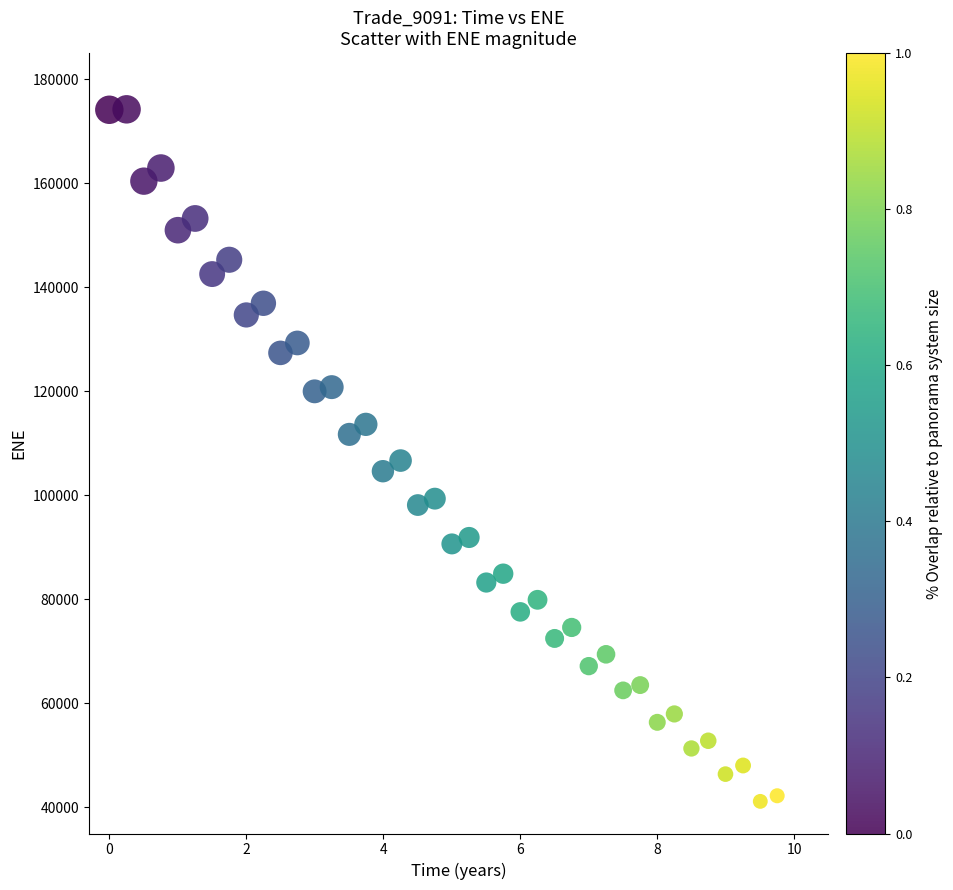

What is the range of Y values (max minus min)?

133021.7